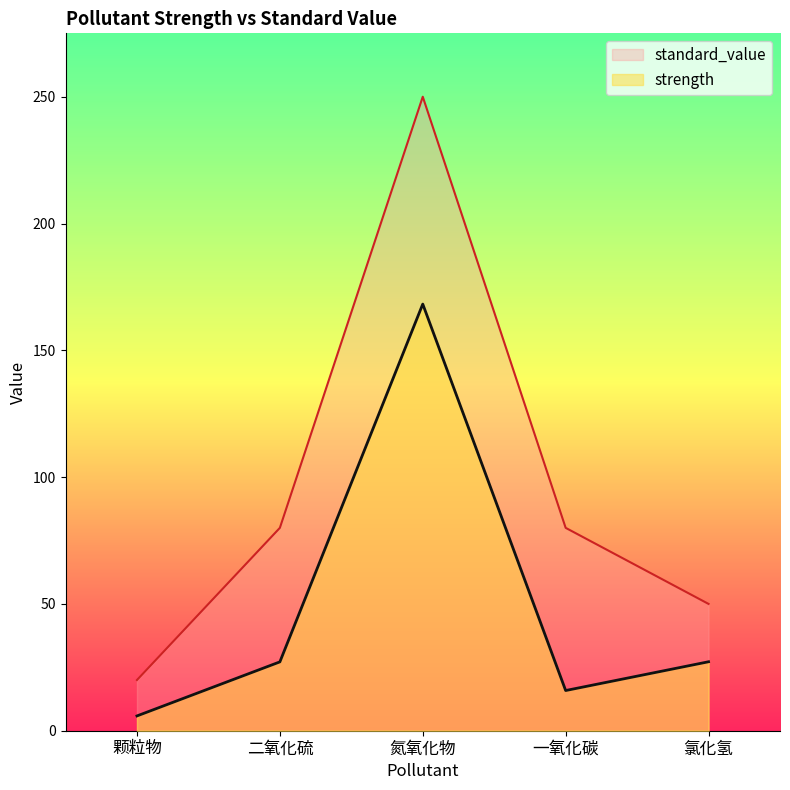

Reading left to right, transcribe all the data shown in this chart.

strength: 5.8	27.1	168.2	15.8	27.2
standard_value: 20.0	80.0	250.0	80.0	50.0